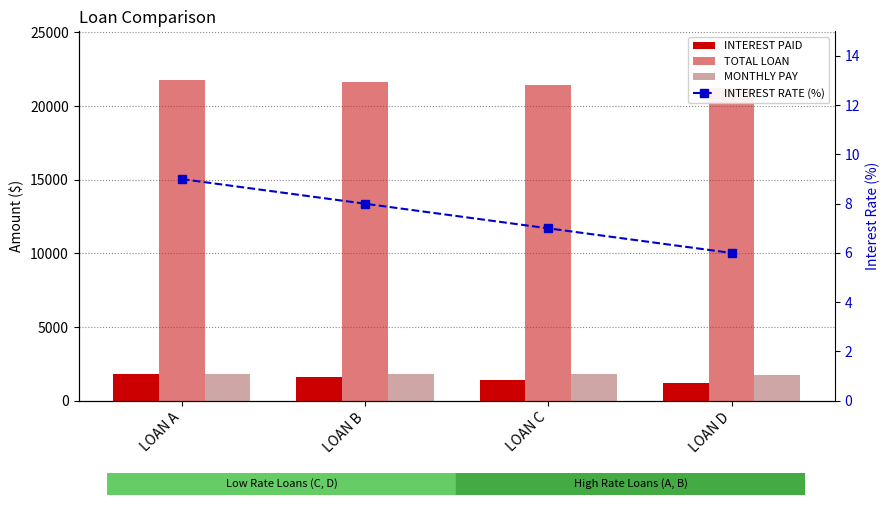

Which has a higher value, LOAN B or LOAN C?

LOAN B